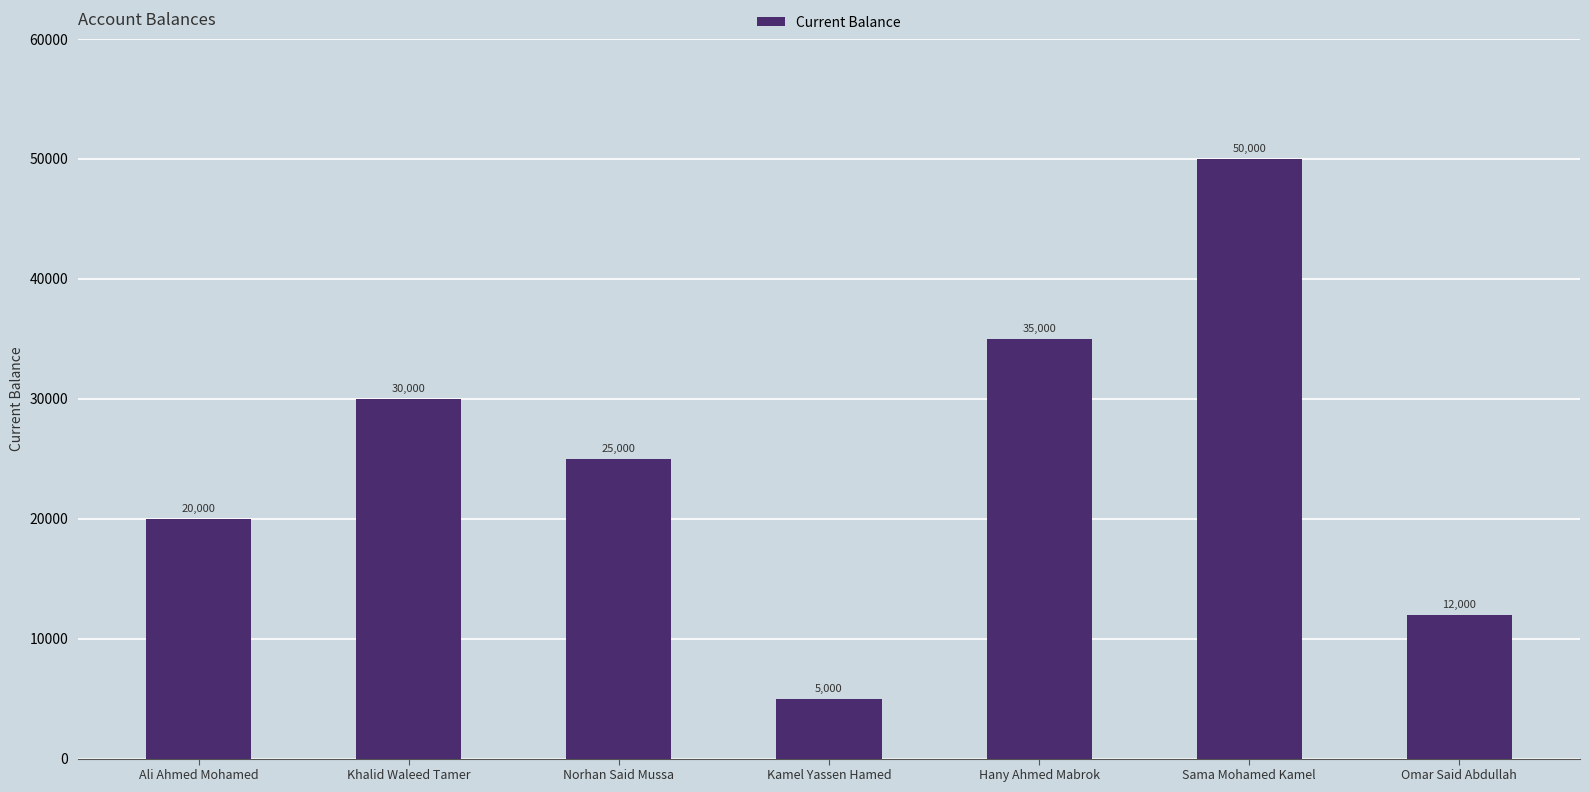

Is it true that the value at Norhan Said Mussa is 25000?

True